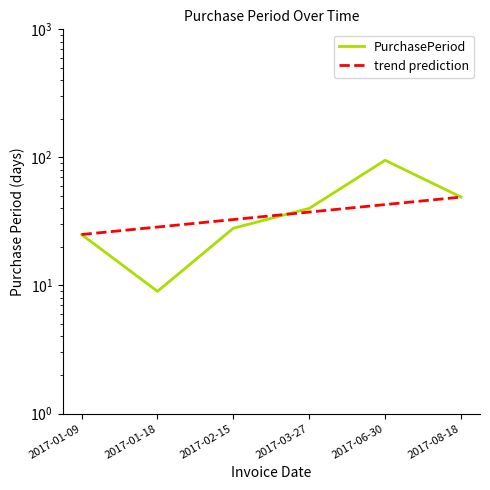

True or false: trend prediction has more than 2 points higher than both neighbors.

False